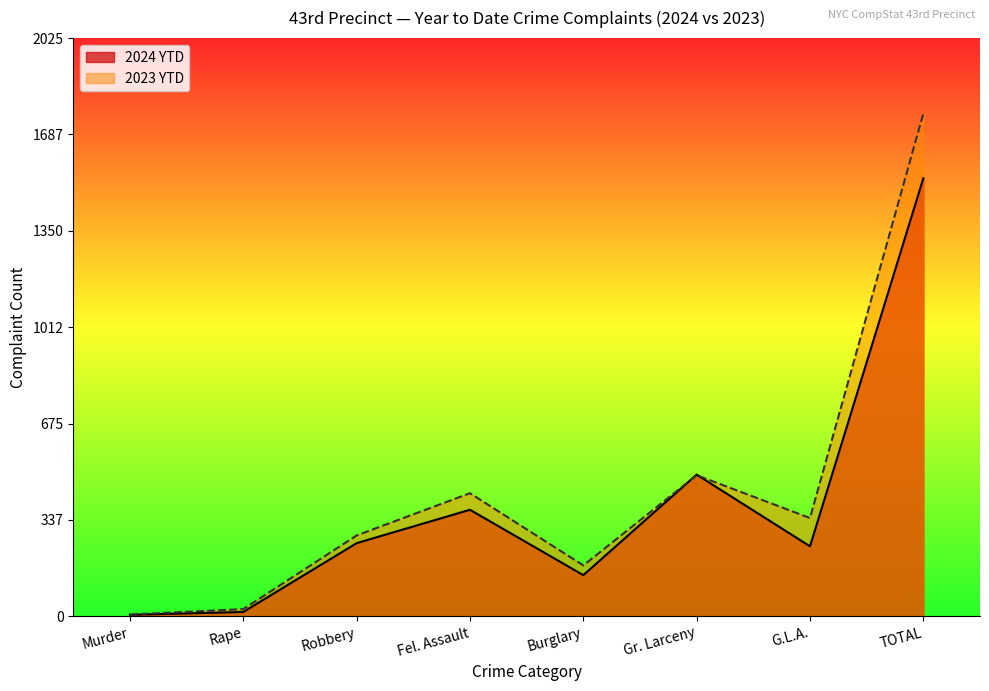

What is the value of the 2023 YTD point at the 7th from the left?

344